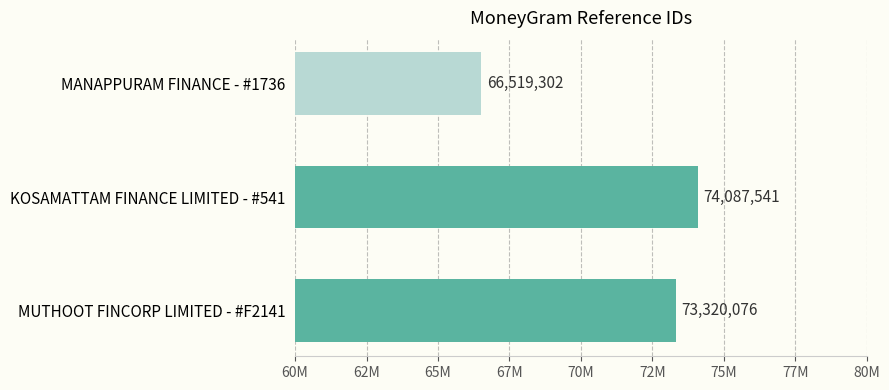

Which category has the lowest value across all series?

MANAPPURAM FINANCE - #1736